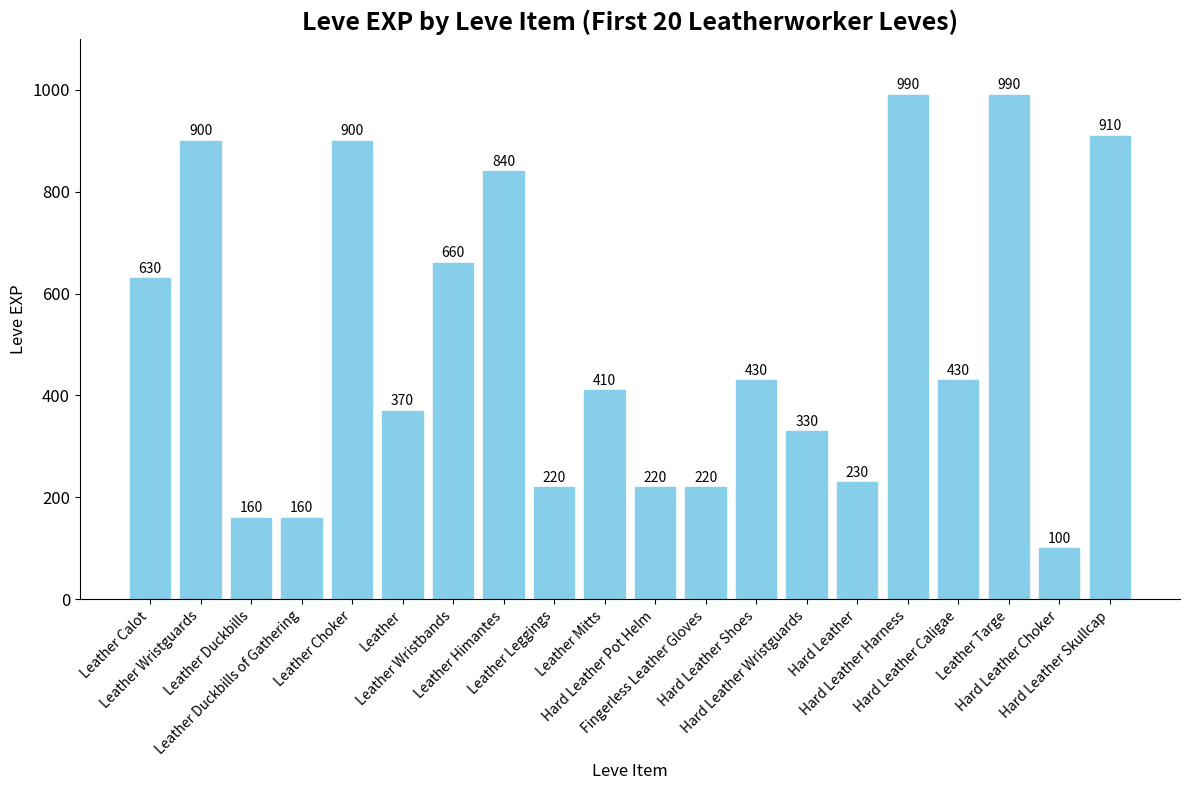

What position from the right is Leather Duckbills of Gathering?

17